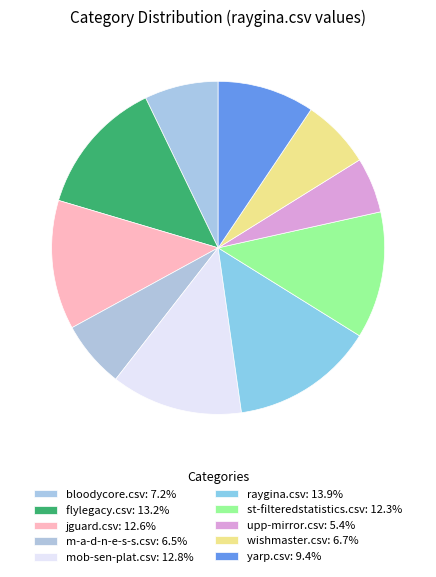

Which slice is the smallest?

upp-mirror.csv